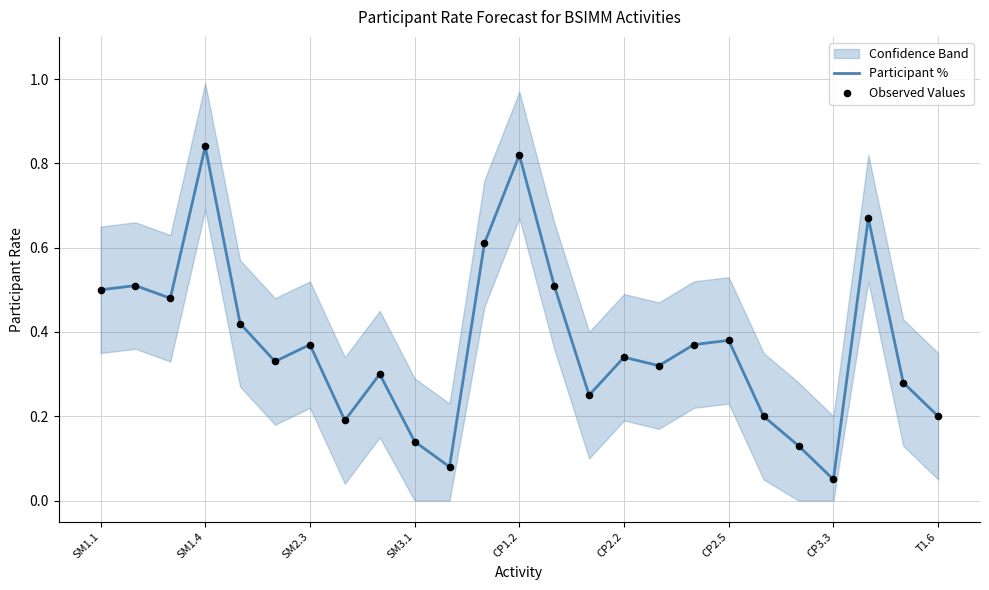

Which series has the widest spread of Y values?

Participant %